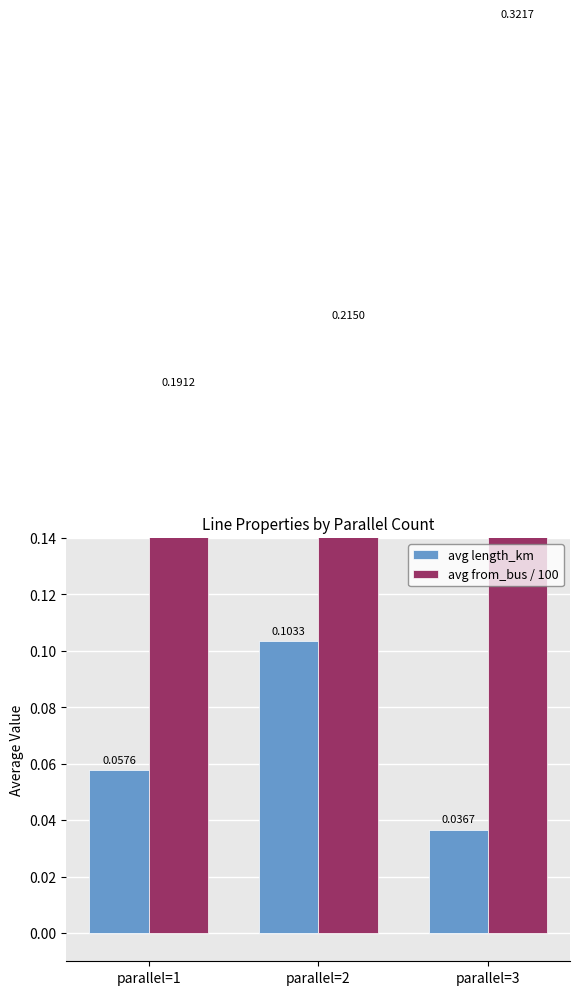

Count the avg length_km values in the range 0 to 1.

3